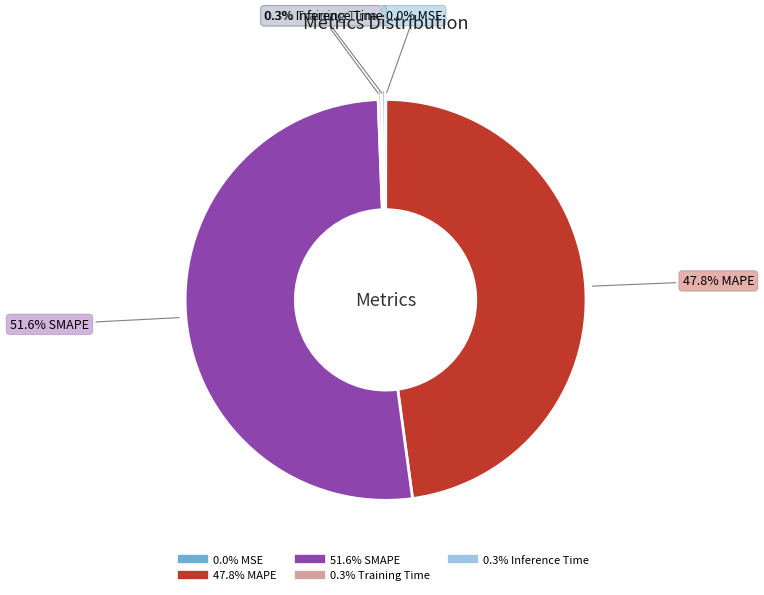

Does any single category account for the majority?

Yes